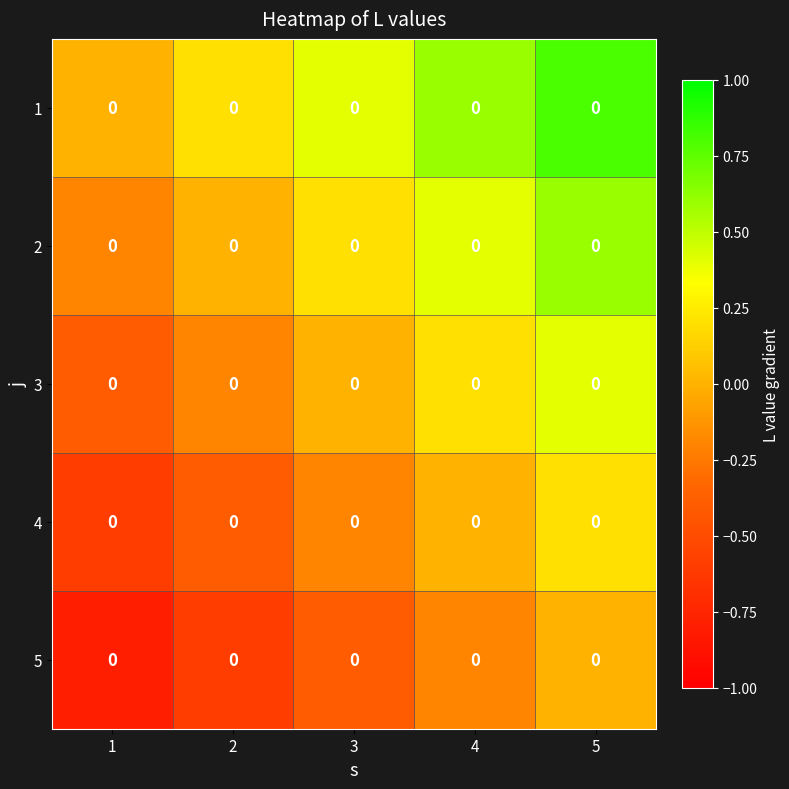

What is the spread (max minus min) of values at 5?

0.8